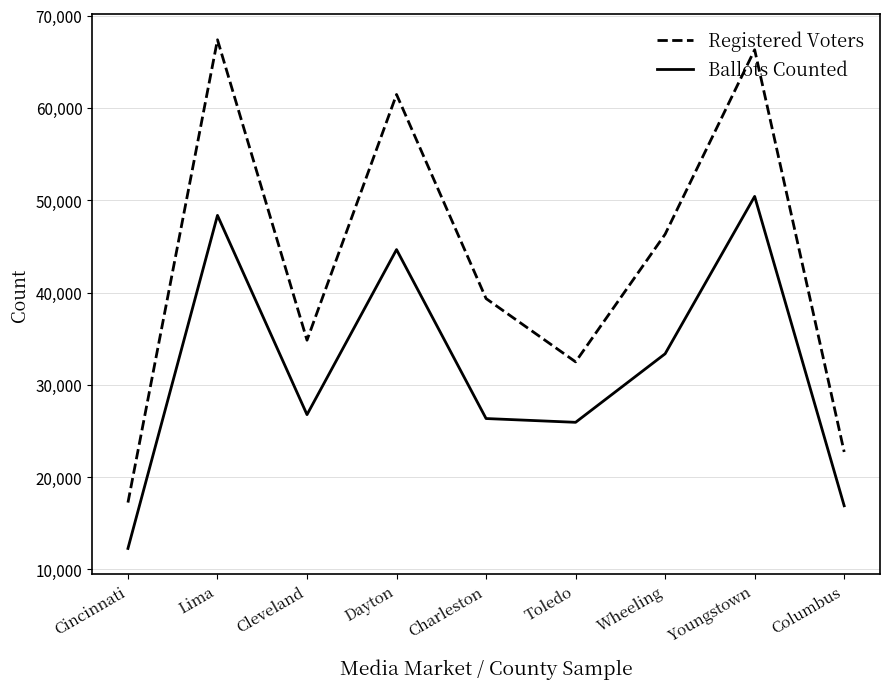

What is the difference between the Registered Voters values at Toledo and Cleveland?

2348